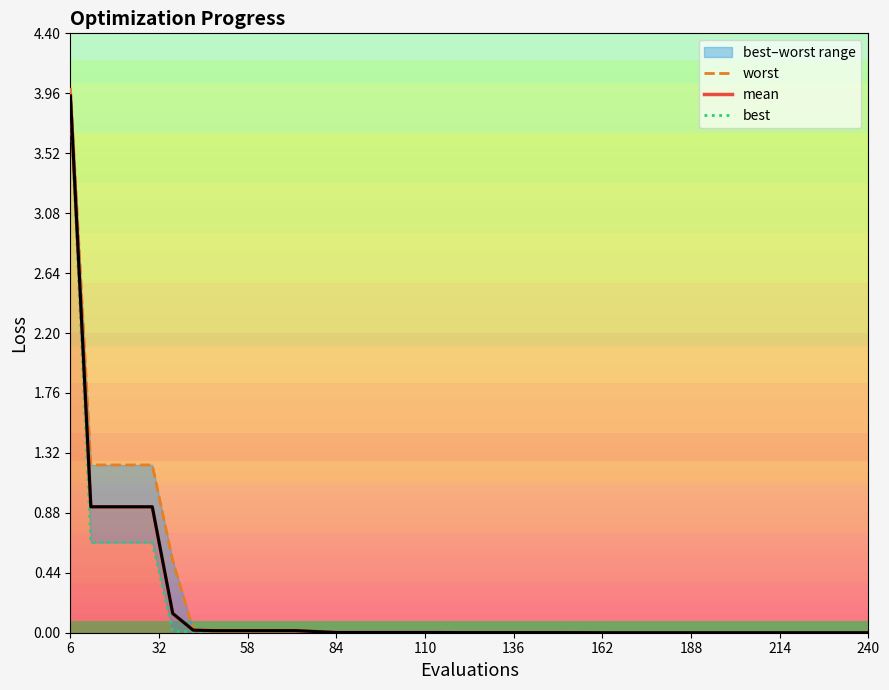

Where is the first local minimum for best?

162